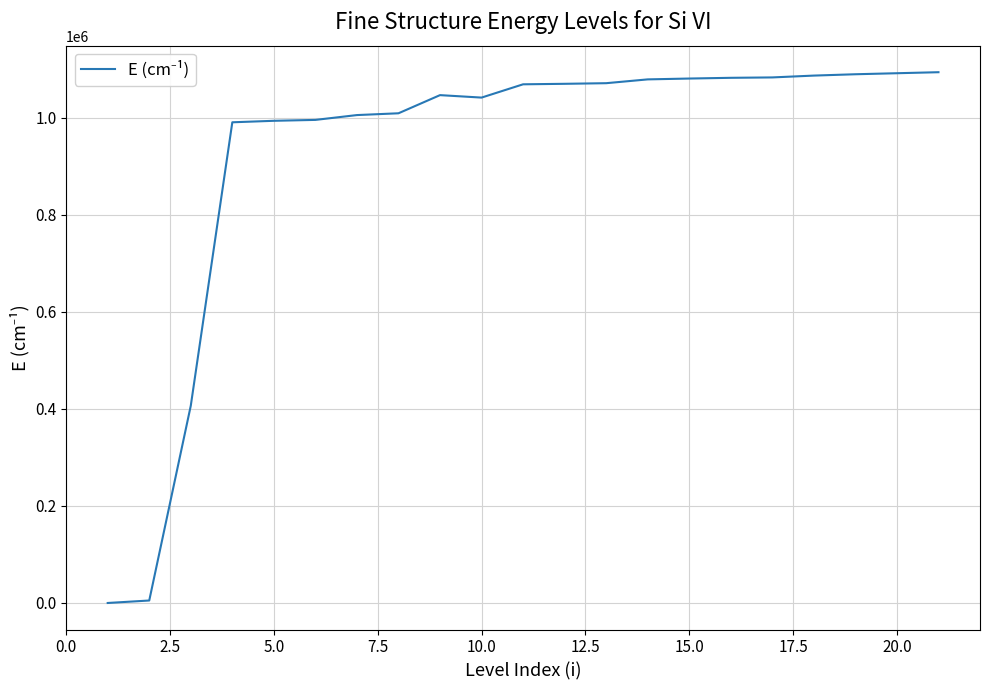

What is the maximum value shown in the chart?

1093771.5